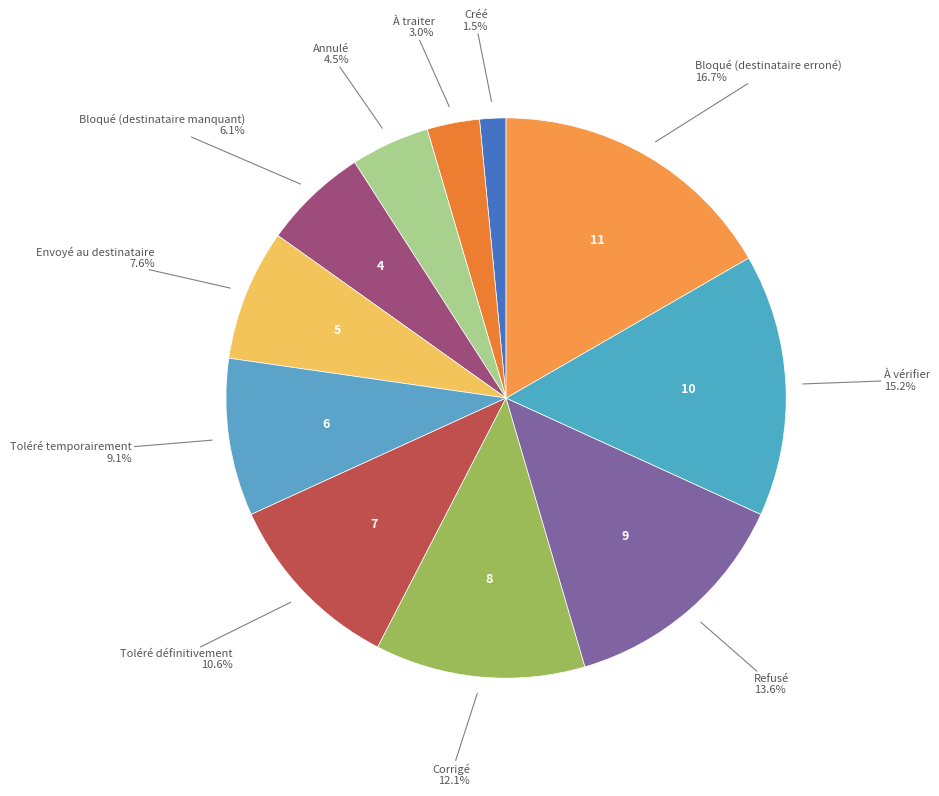

Which has a higher value, Toléré définitivement or À vérifier?

À vérifier